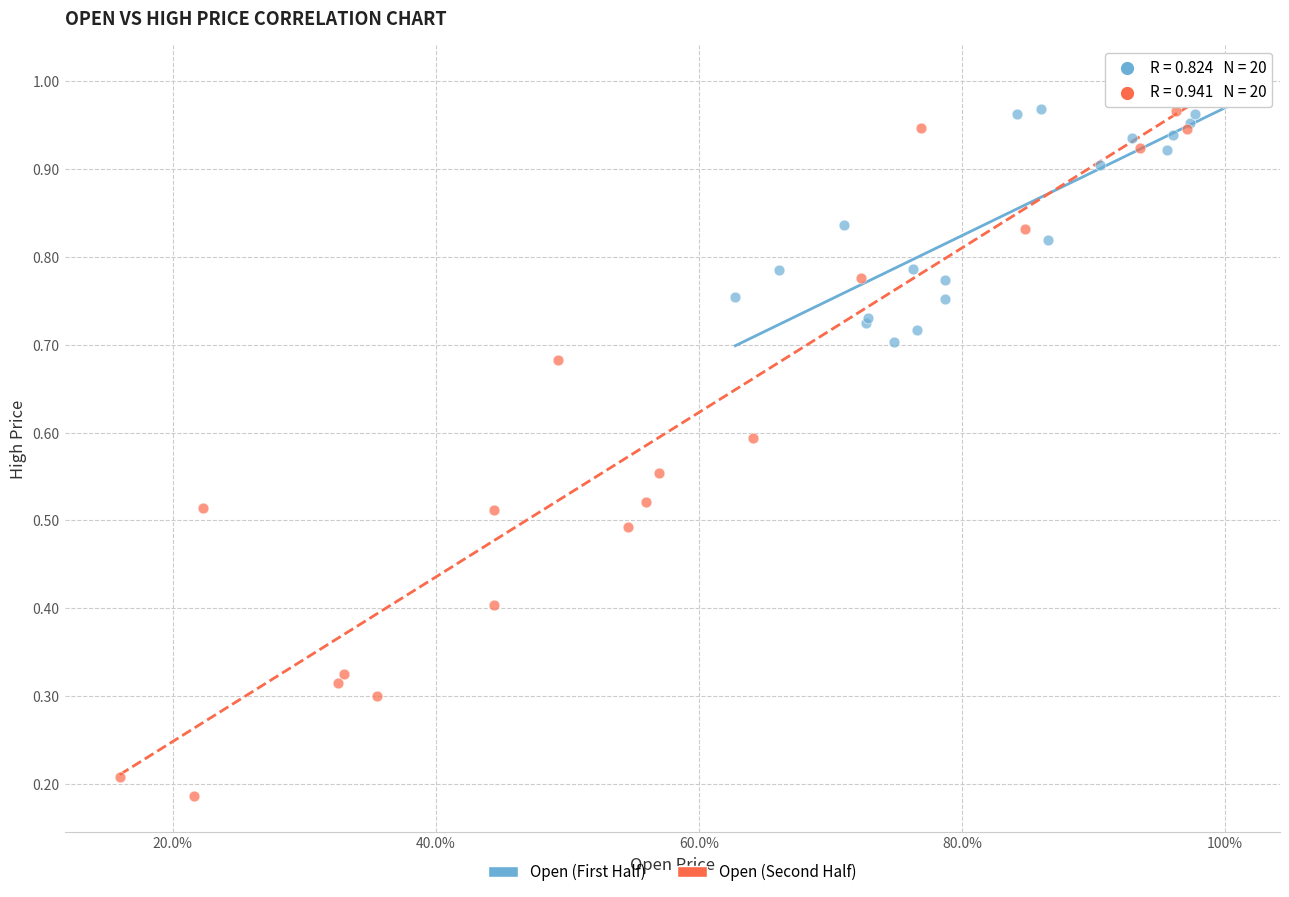

Which series contains the lowest Y value?

Open (Second Half)